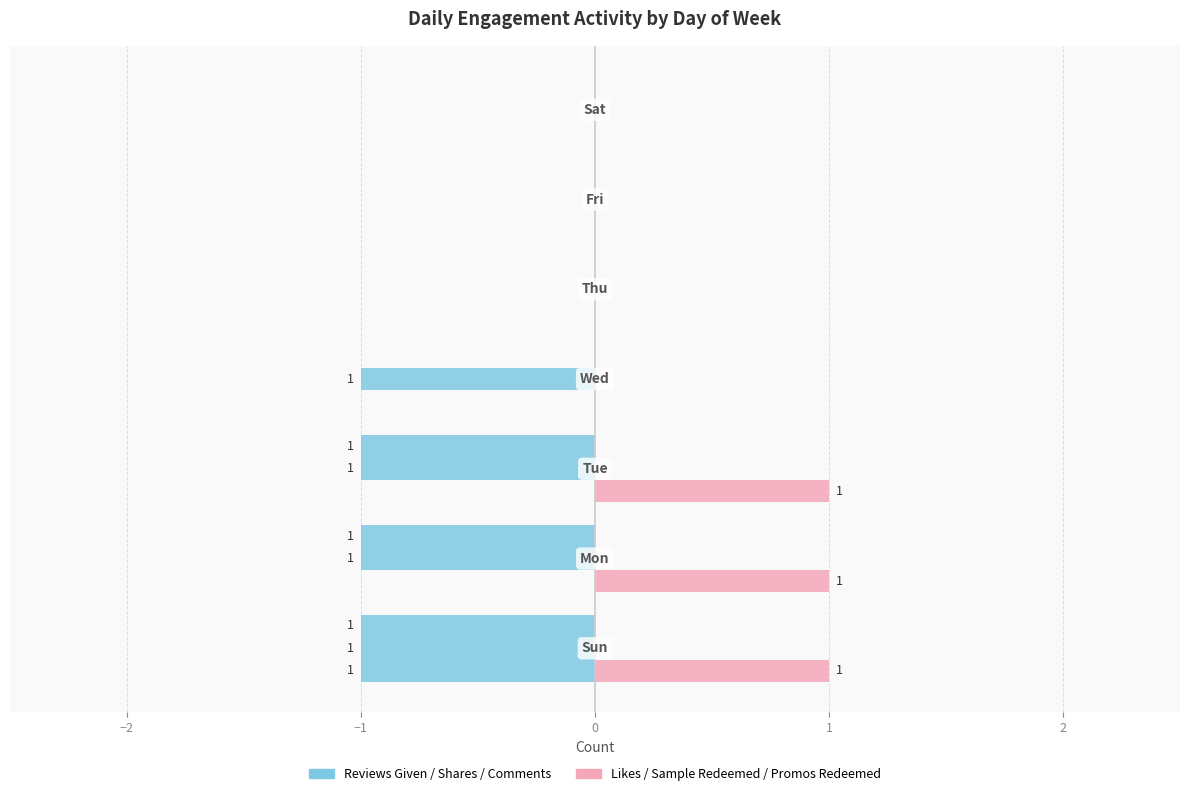

List the series in order of their peak value, lowest first.

Reviews Given, likes